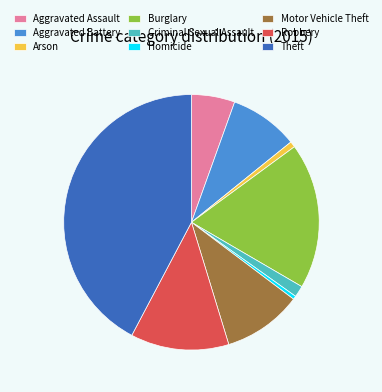

How many slices are in this pie chart?

9